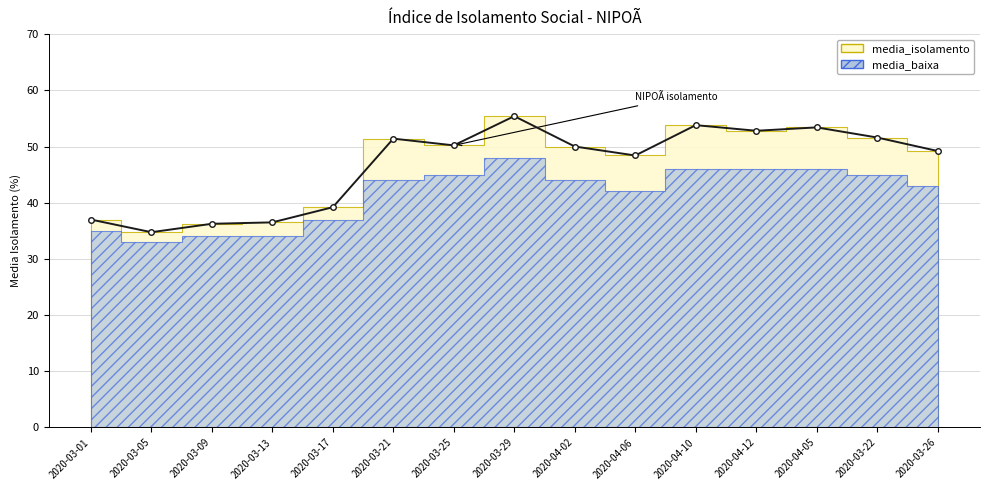

What is the smallest value displayed?

34.8